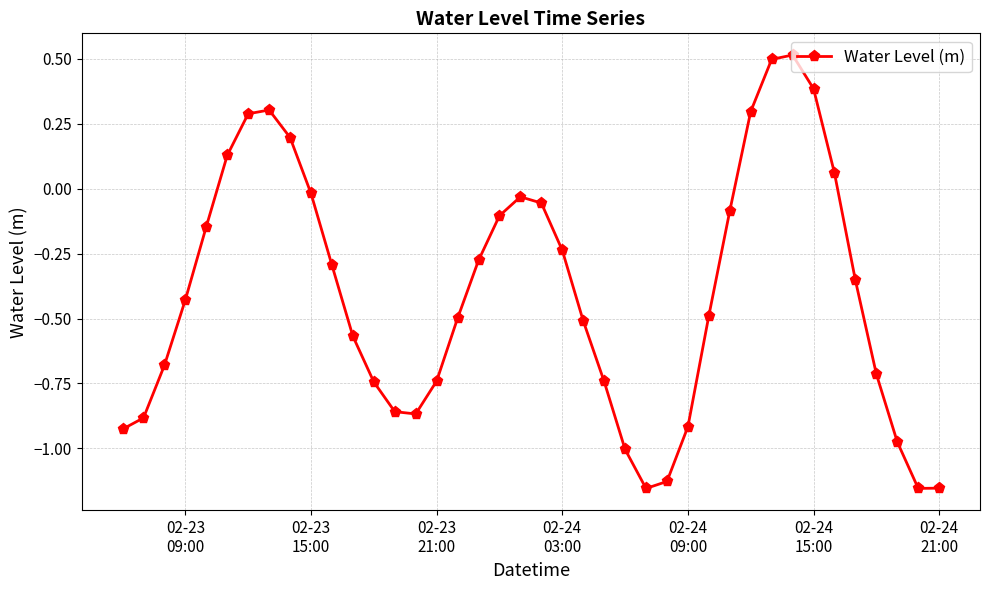

What is the greatest value displayed?

0.5